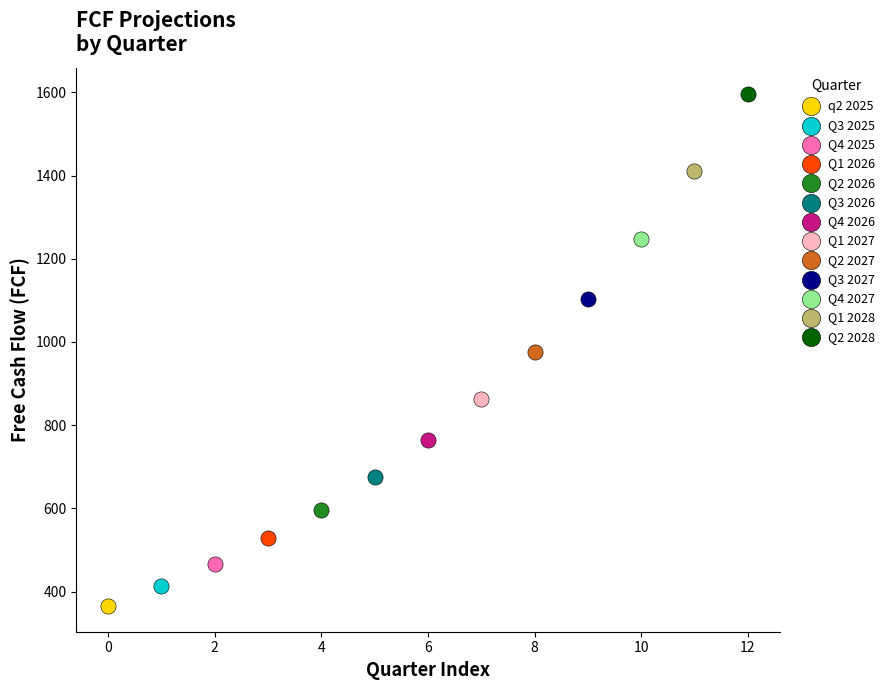

What are all the series names shown in the legend?

q2 2025, Q3 2025, Q4 2025, Q1 2026, Q2 2026, Q3 2026, Q4 2026, Q1 2027, Q2 2027, Q3 2027, Q4 2027, Q1 2028, Q2 2028